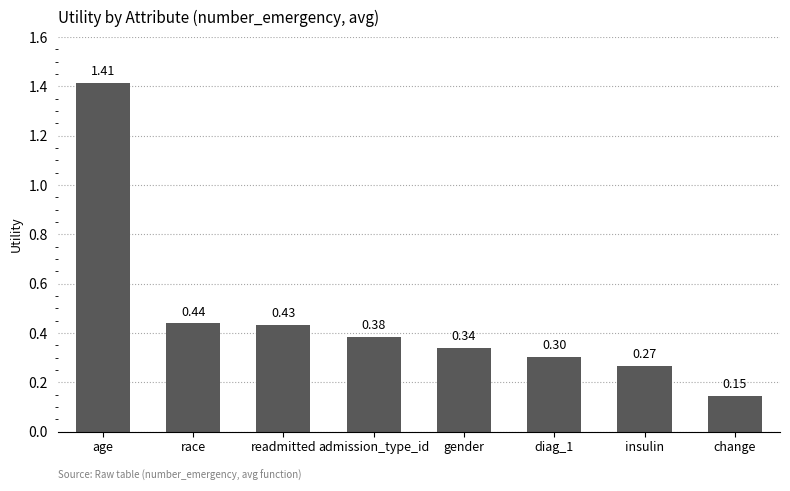

How many bars are there in total?

8